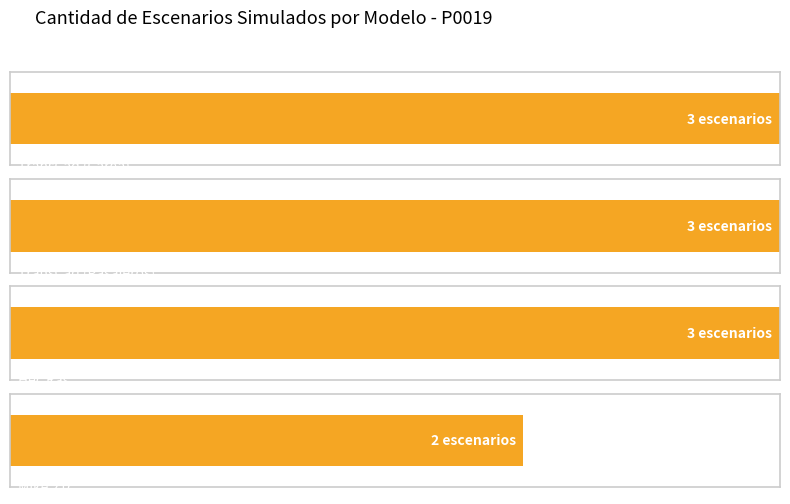

Is it true that the value at TransCad (Carga) is 3?

True